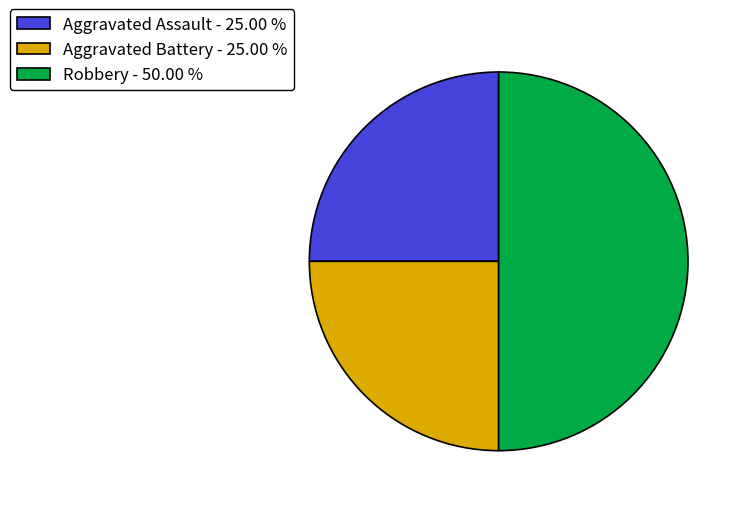

True or false: Robbery accounts for 60% of the total.

False